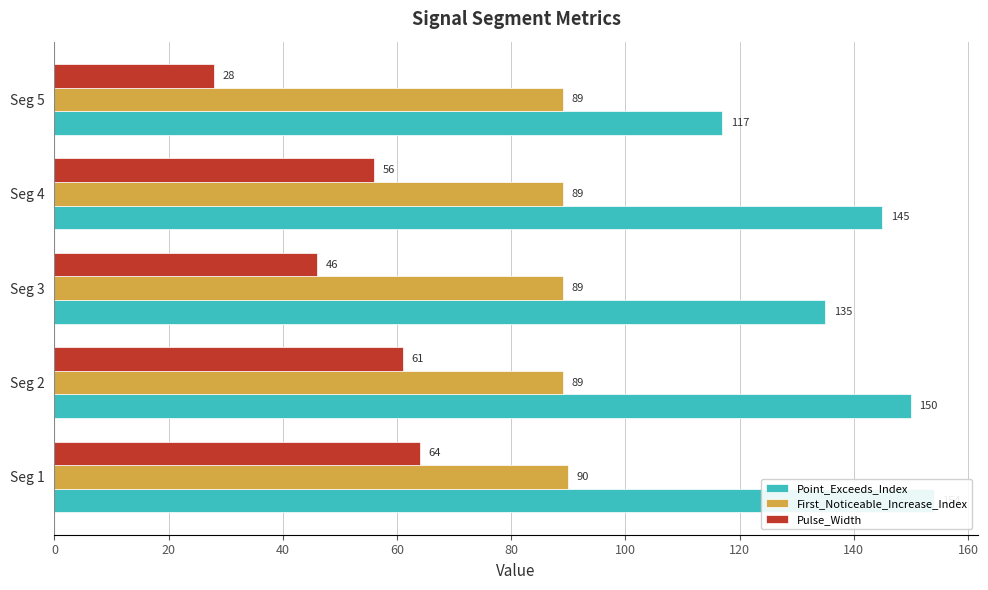

What is the sum of all Pulse_Width values?

255